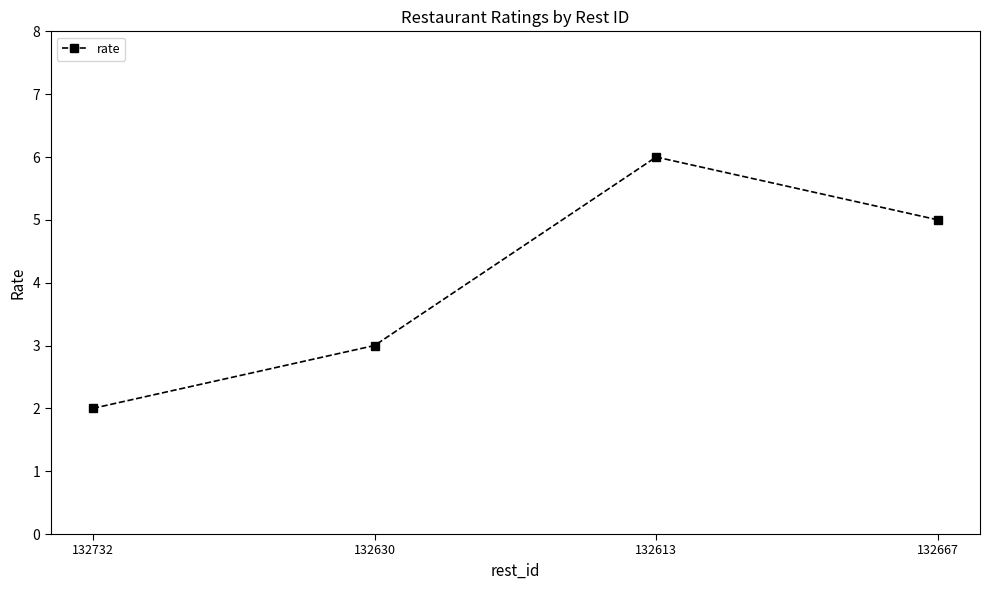

What is the smallest value displayed?

2